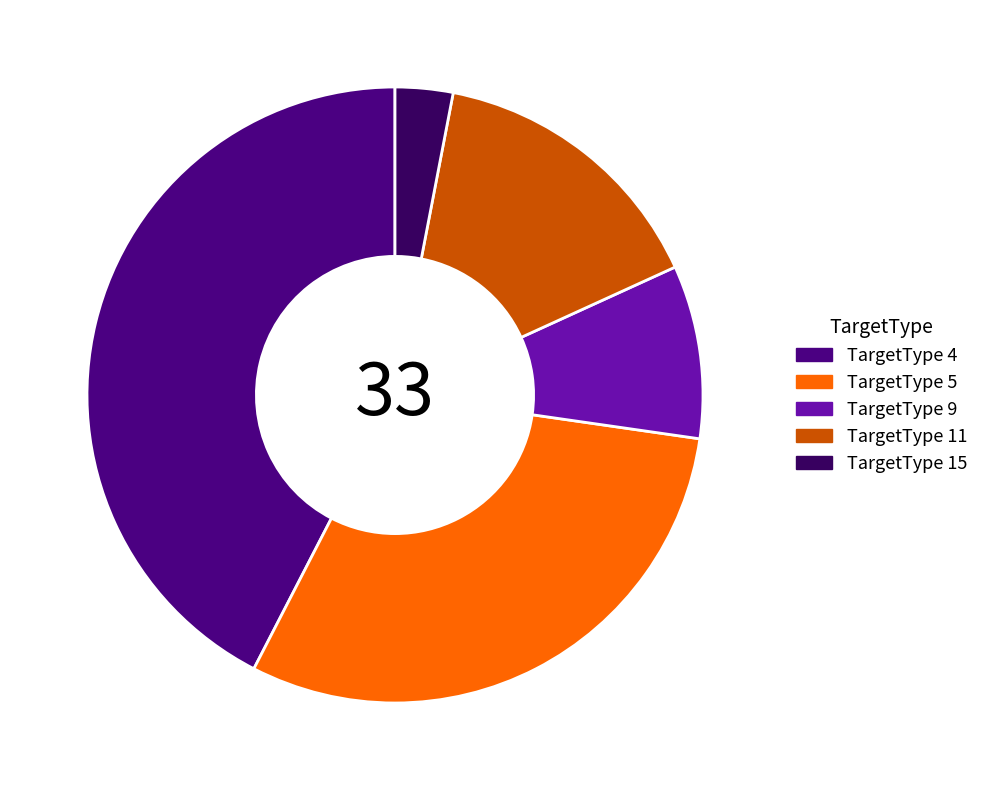

How many segments does this pie chart have?

5